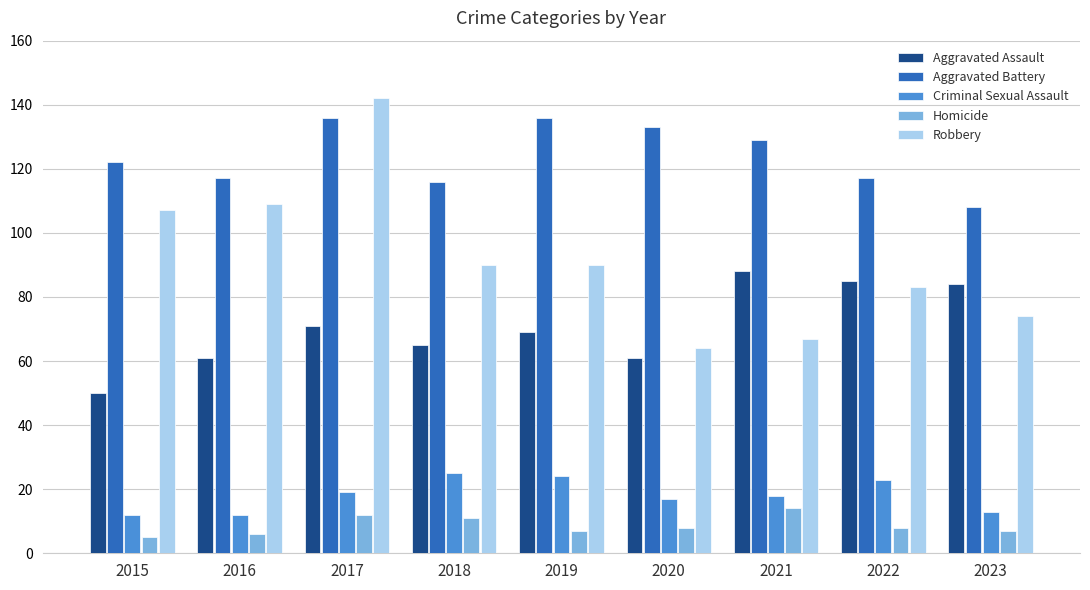

What is the difference between the maximum and second lowest values in the Criminal Sexual Assault series?

13